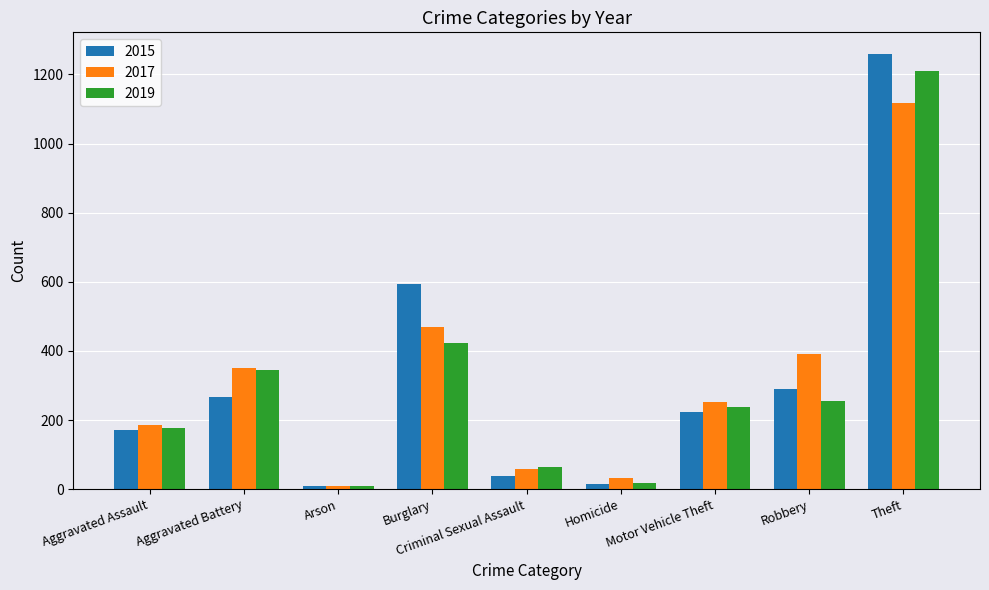

What is the difference between the second highest and second lowest values in the 2015 series?

580